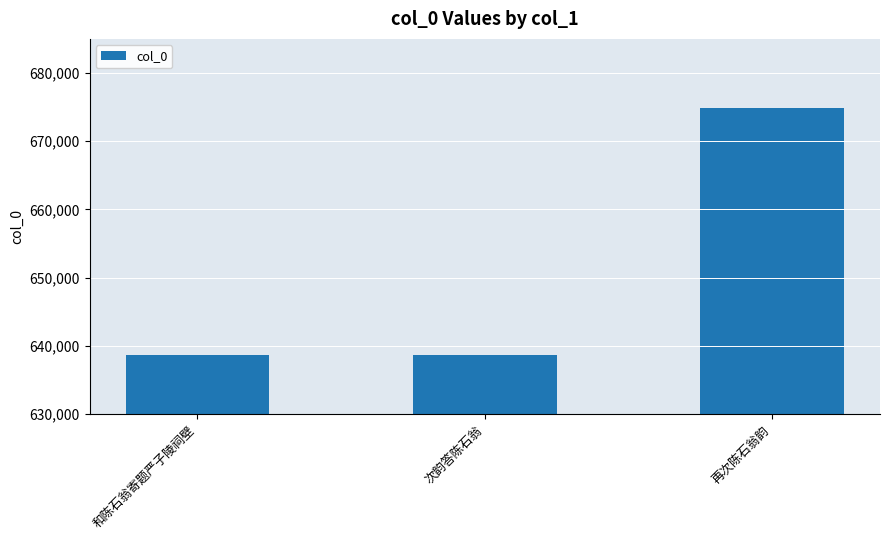

What is the sum of all values?

1952230